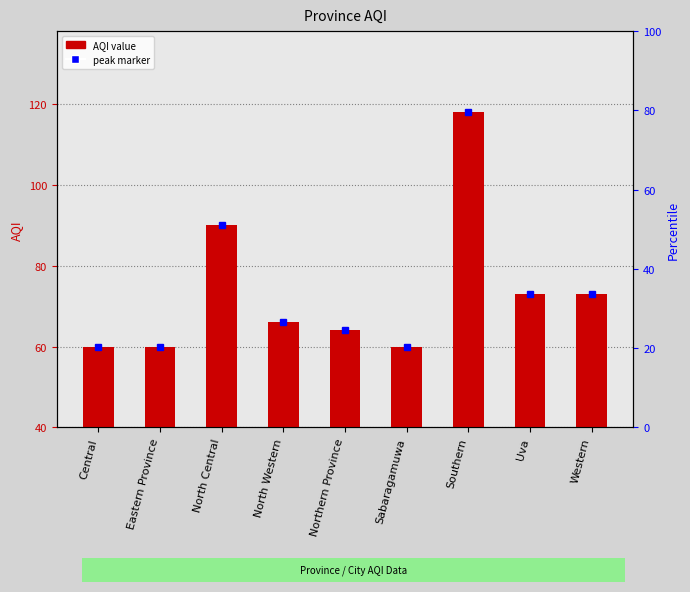

How many series are shown in this chart?

1